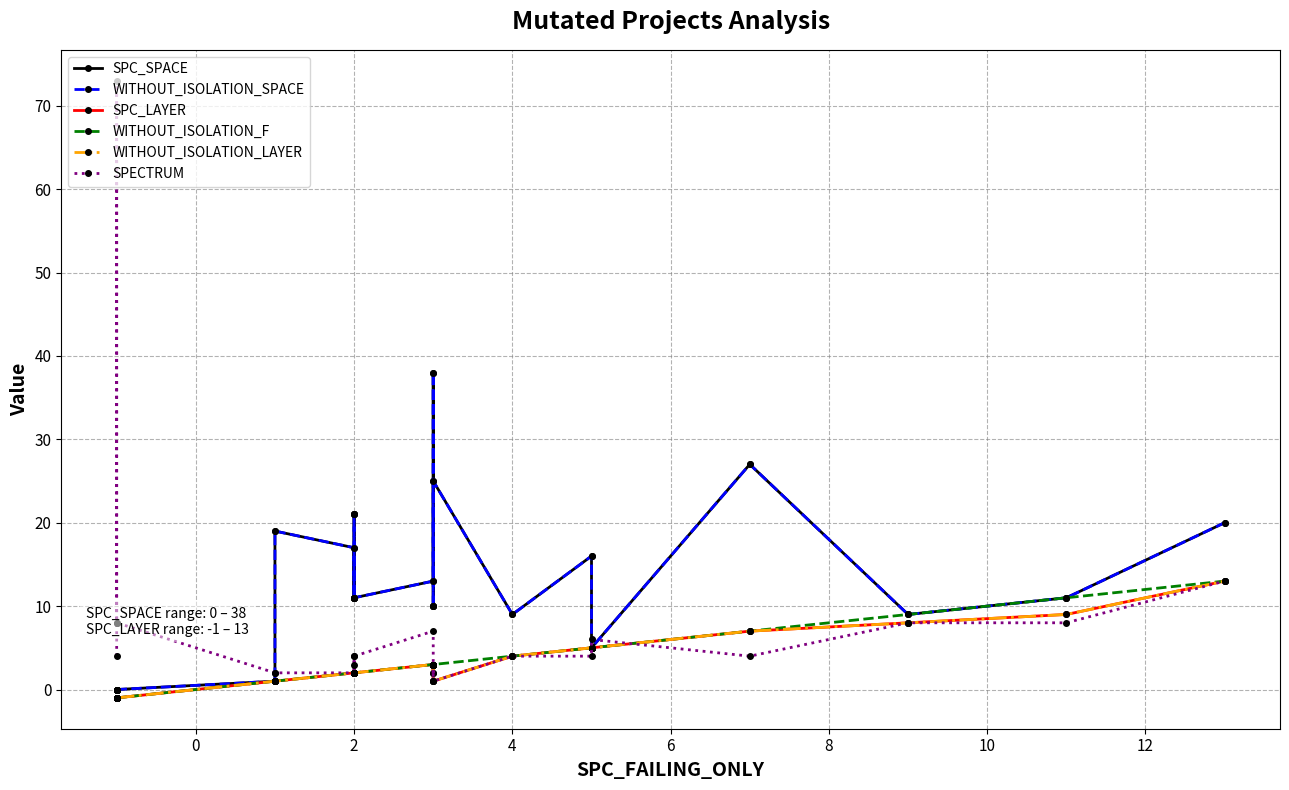

What are all the series names shown in the legend?

SPC_SPACE, WITHOUT_ISOLATION_SPACE, SPC_LAYER, WITHOUT_ISOLATION_F, WITHOUT_ISOLATION_LAYER, SPECTRUM